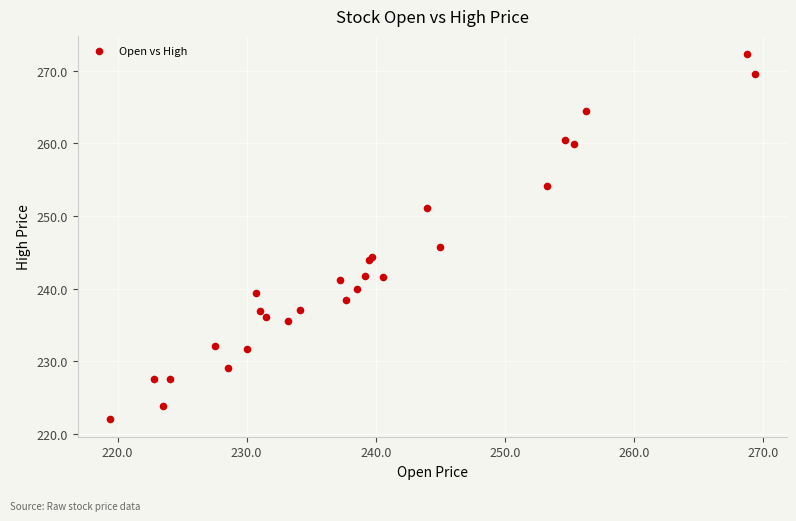

What Y value in the scatter plot is closest to 247?

245.8